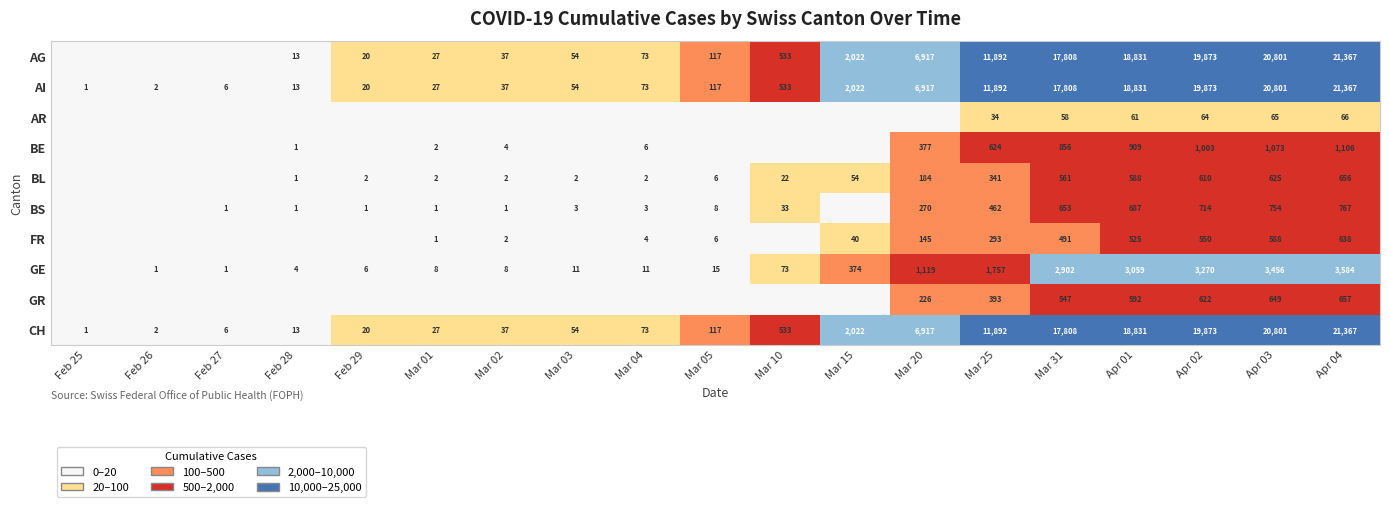

What is the difference between the highest and lowest values at Apr 01?

18770